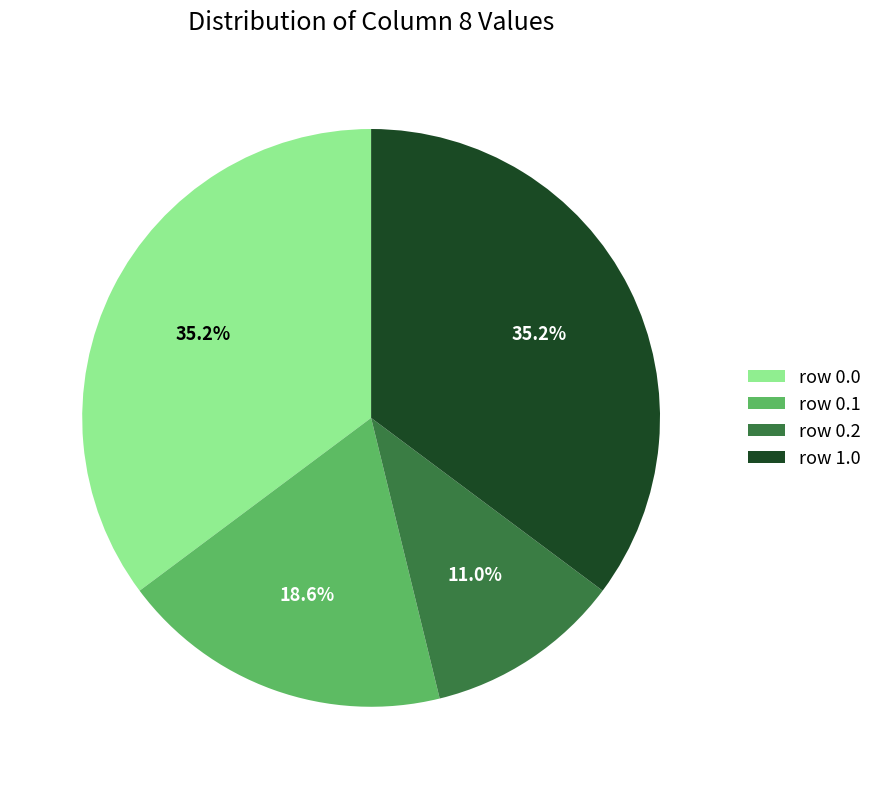

Is there a majority slice in this chart?

No